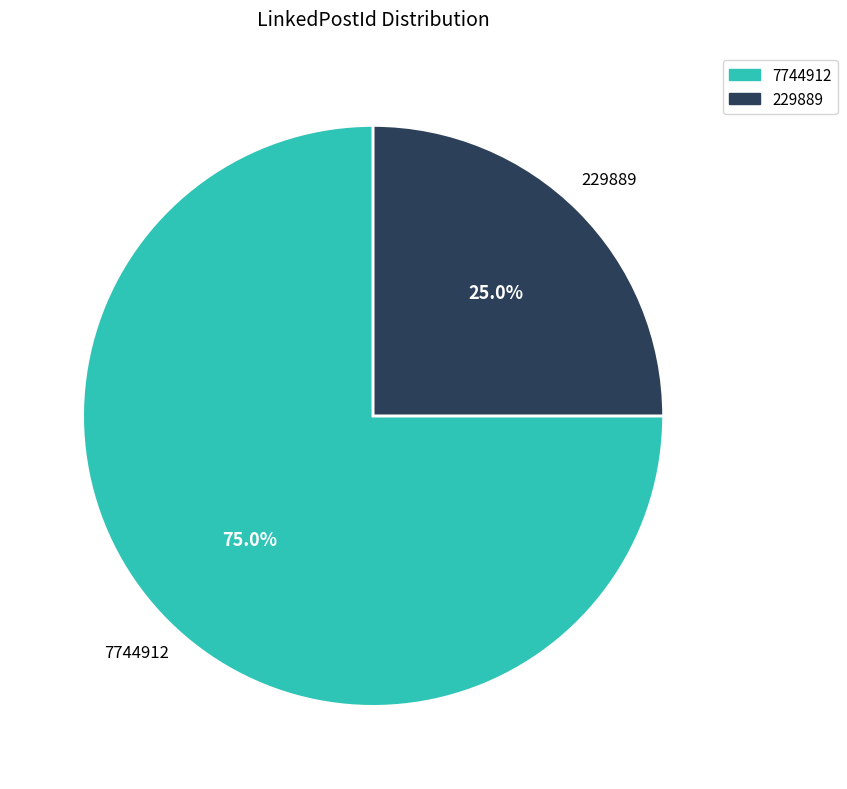

To the nearest percent, what portion does 229889 represent?

25%